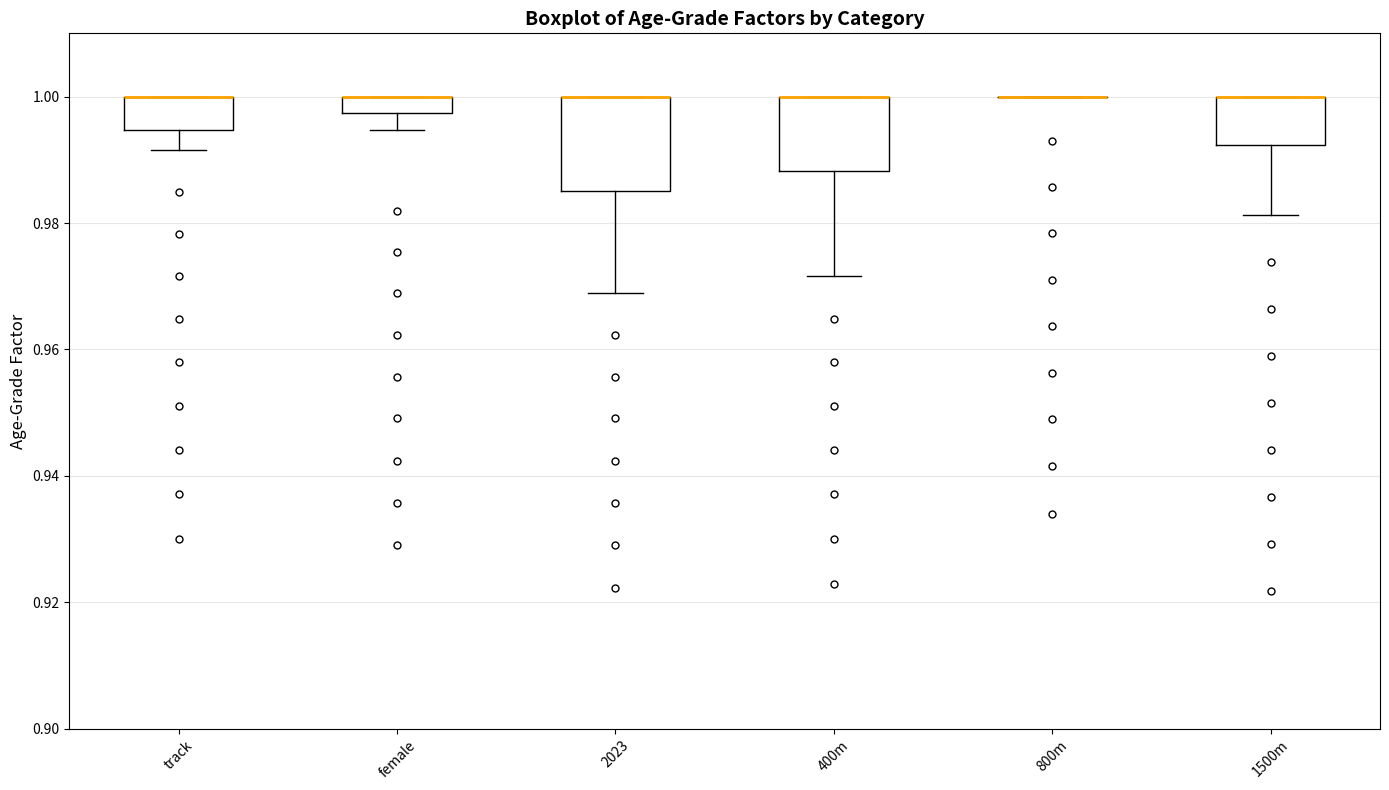

Where does the lower whisker of the box for track end on the y-axis? The values are not printed on the chart, so give them approximately, as read against the axis.

0.992